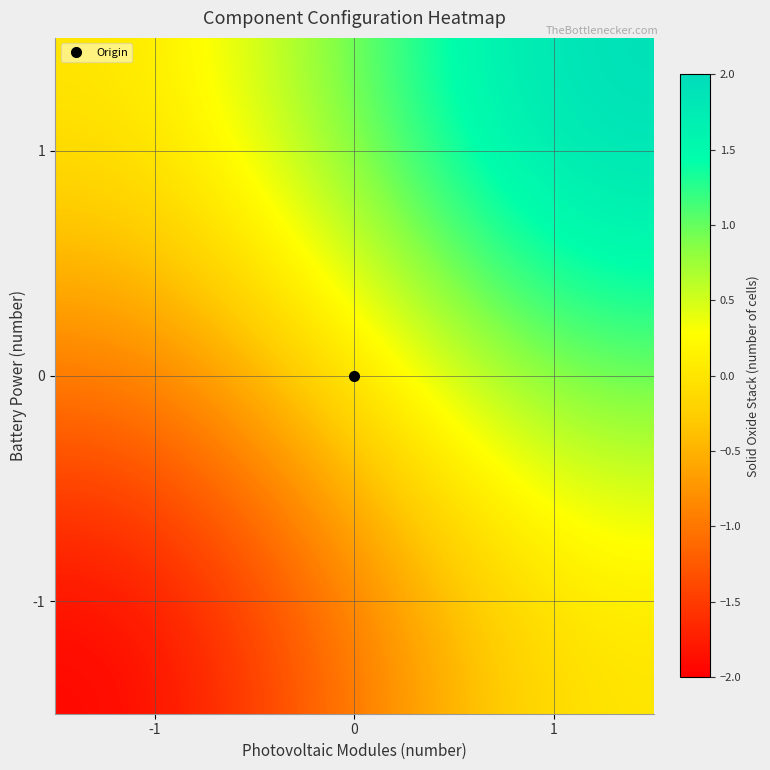

Reading right to left, transcribe all the data shown in this chart.

-1: 1=0	0=-1	-1=-2
0: 1=1	0=0	-1=-1
1: 1=2	0=1	-1=0